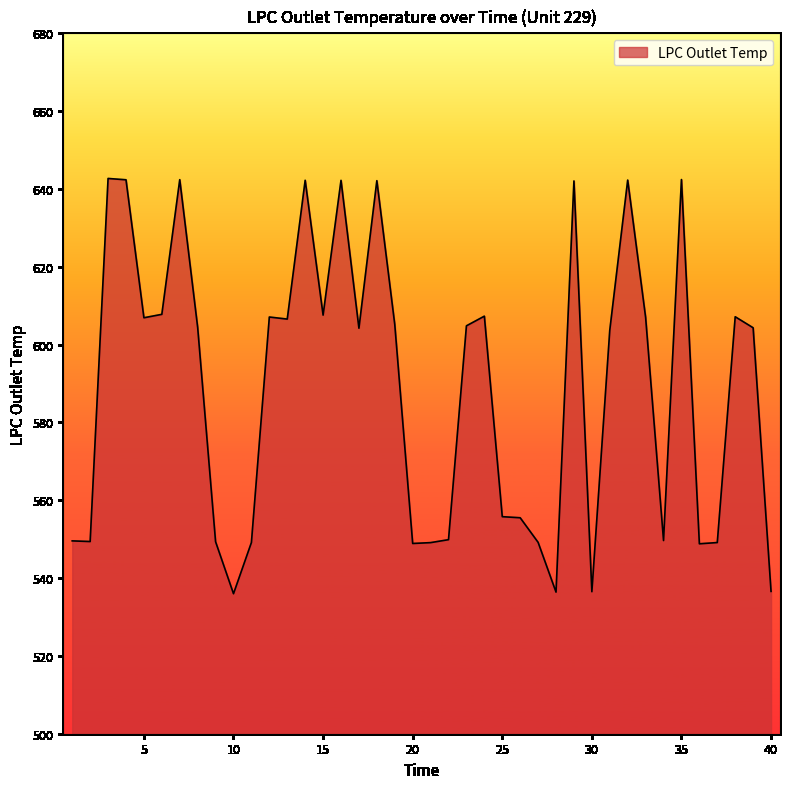

What is the difference between the maximum and minimum values?

106.7